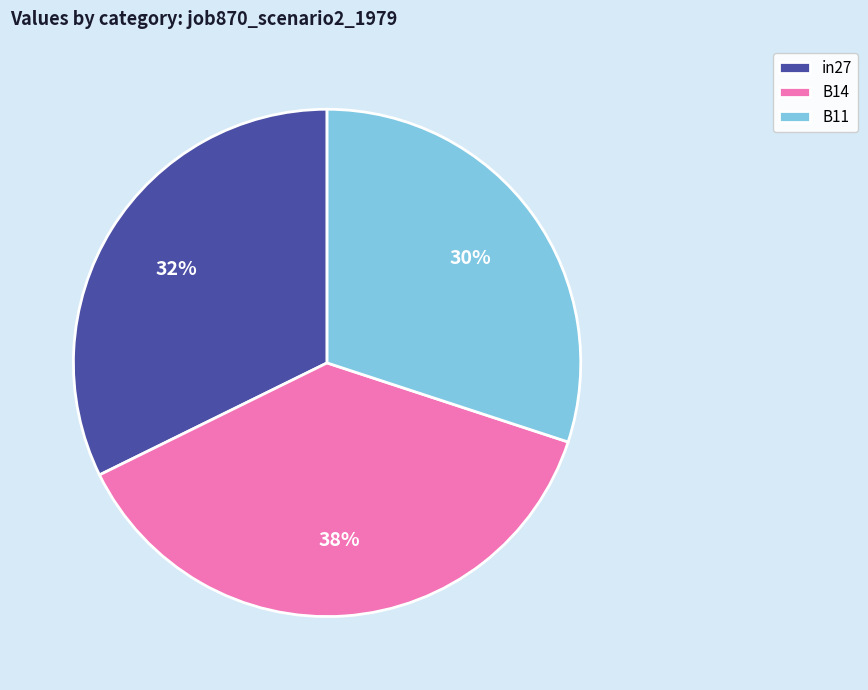

Which category has the smallest portion of the pie?

B11